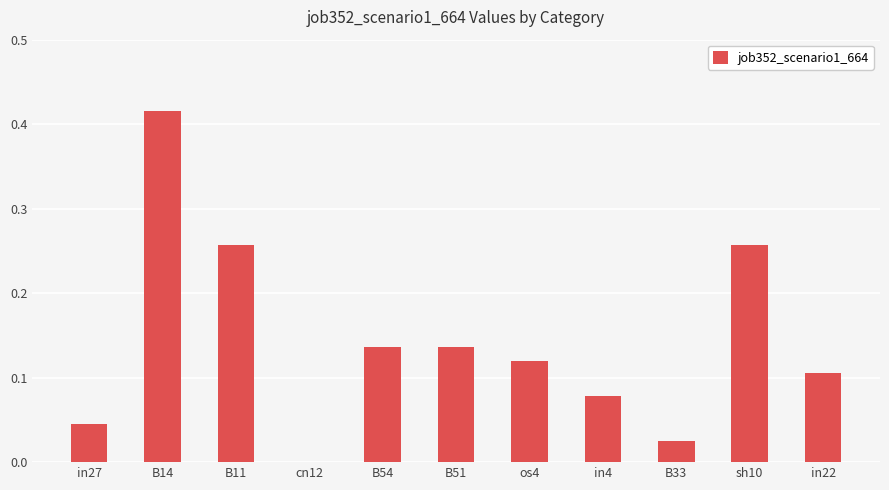

The chart shows a value of 0.1 at B11. True or false?

False